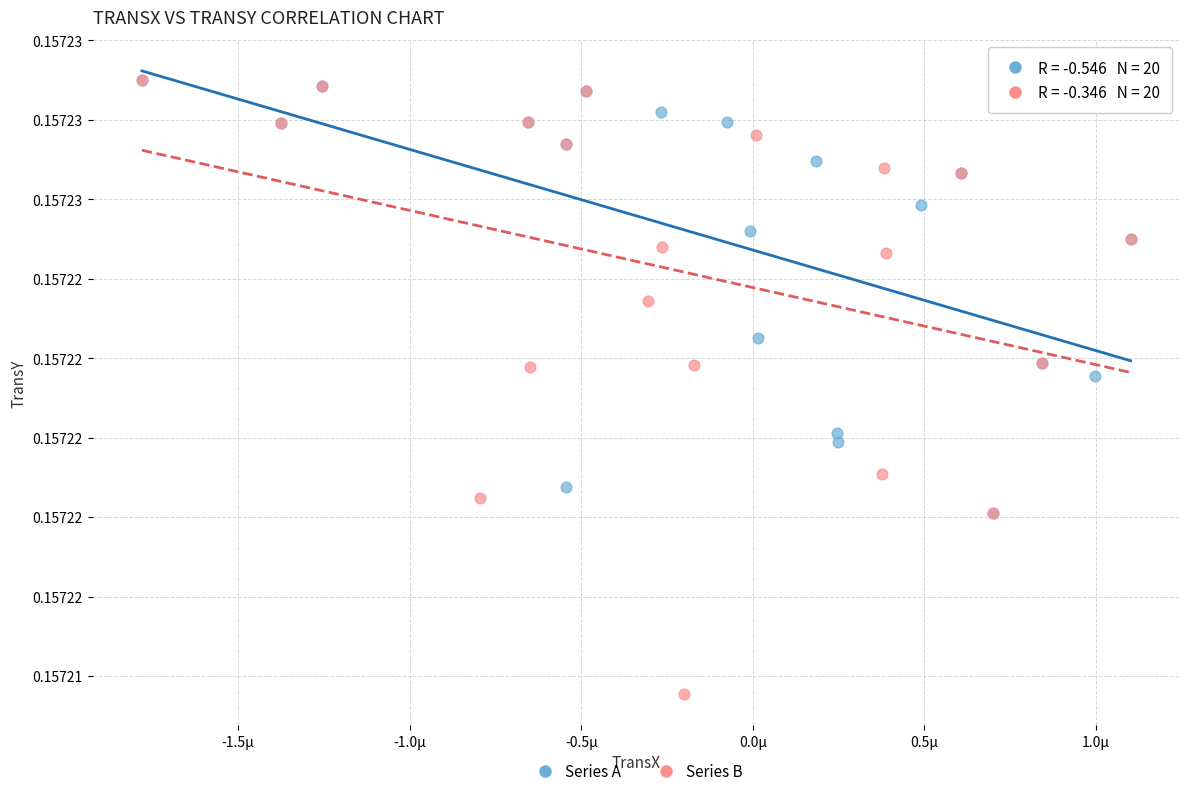

What are all the series names shown in the legend?

Series A, Series B